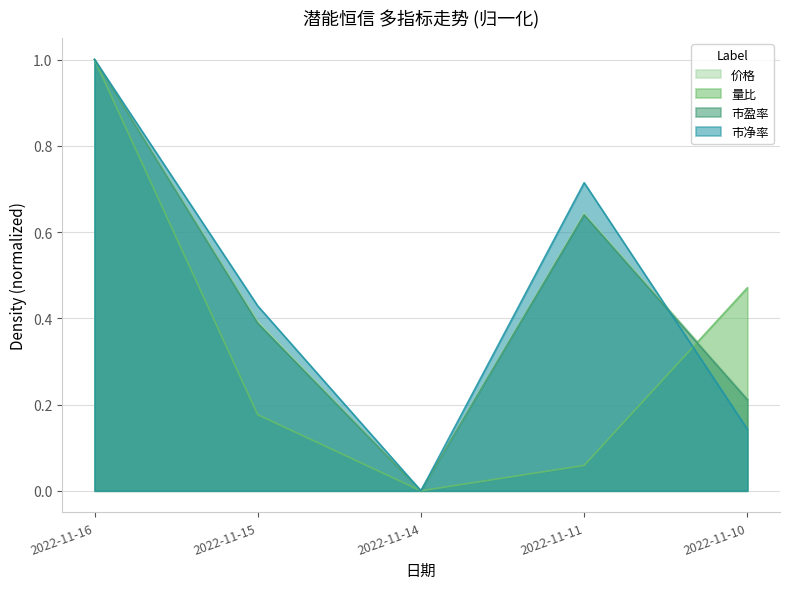

Reading right to left, list all the values displayed in this chart.

价格: 0.2	0.6	0.0	0.4	1.0
量比: 0.5	0.1	0.0	0.2	1.0
市盈率: 0.2	0.6	0.0	0.4	1.0
市净率: 0.1	0.7	0.0	0.4	1.0